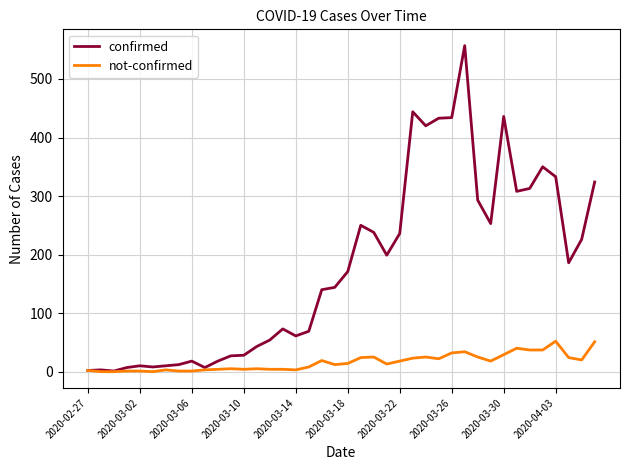

Which series has the largest range (max minus min)?

confirmed